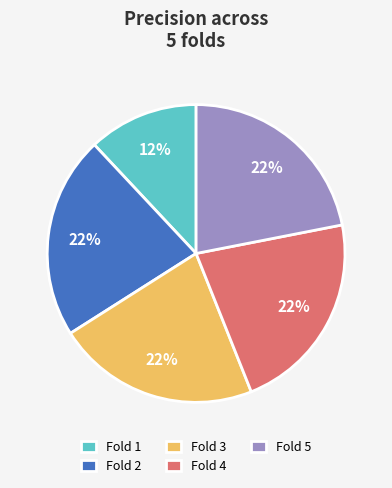

To the nearest percent, what is the combined percentage of Fold 2 and Fold 3?

44%